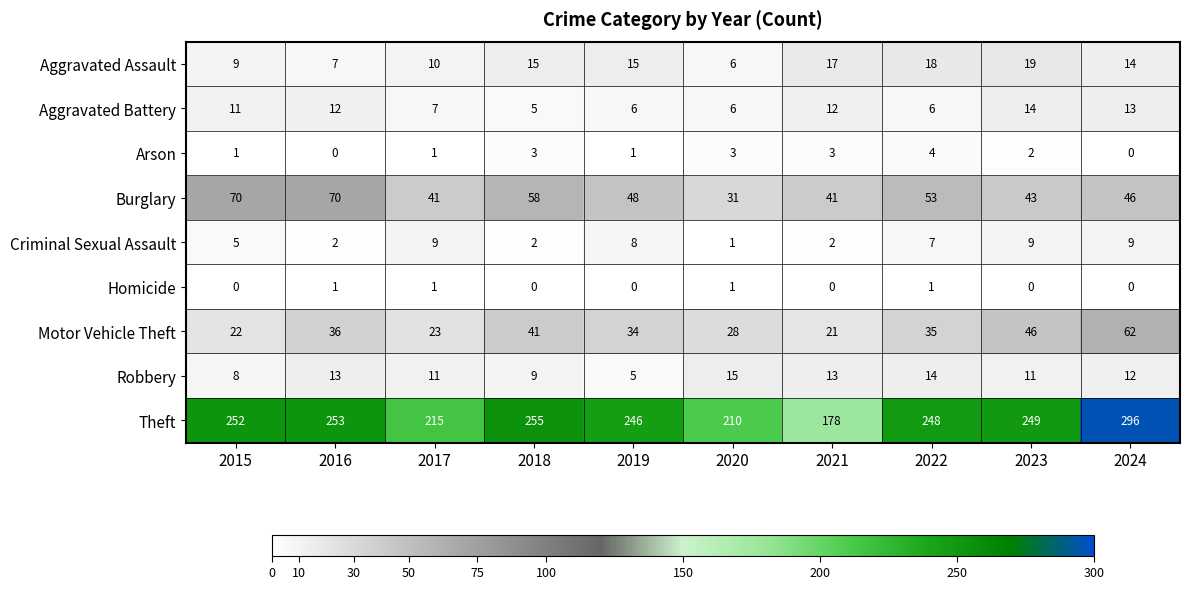

The Arson series shows 3 at 2024. True or false?

False